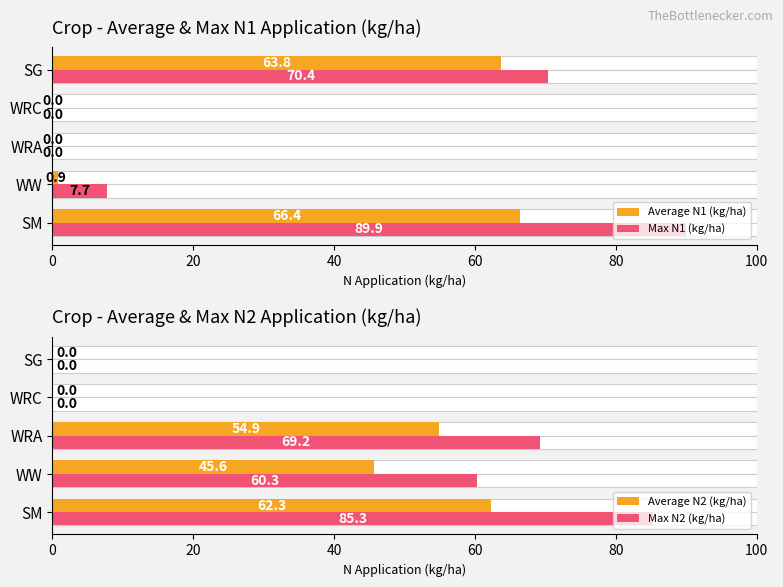

What is the value of the Max N1 (kg/ha) bar at the 2nd from the left?

7.7